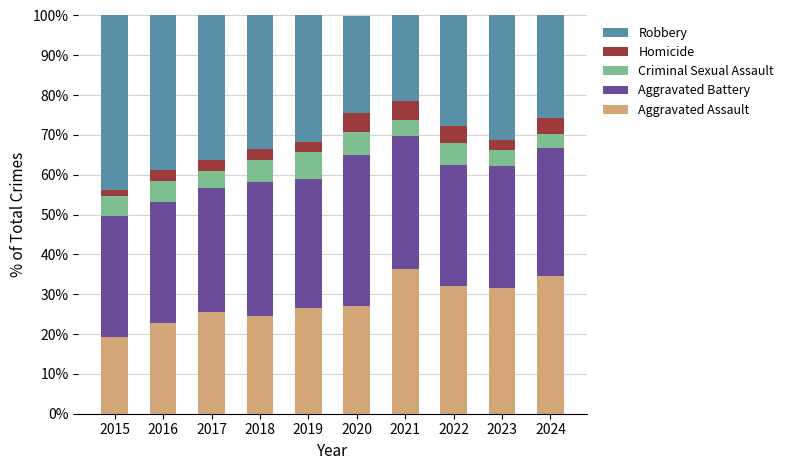

Is it true that Aggravated Assault equals 38.8 at 2019?

False